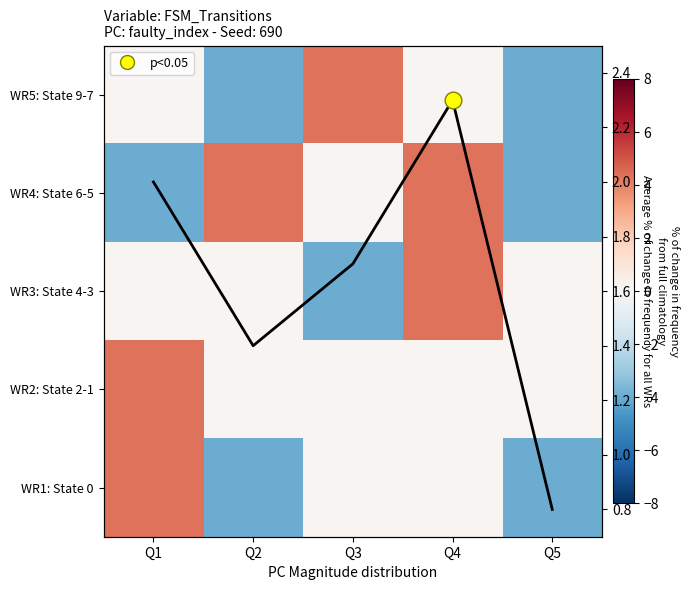

Rank the series at Q2 from highest to lowest value.

WR4: State 6-5, avg line, WR3: State 4-3, WR2: State 2-1, WR5: State 9-7, WR1: State 0